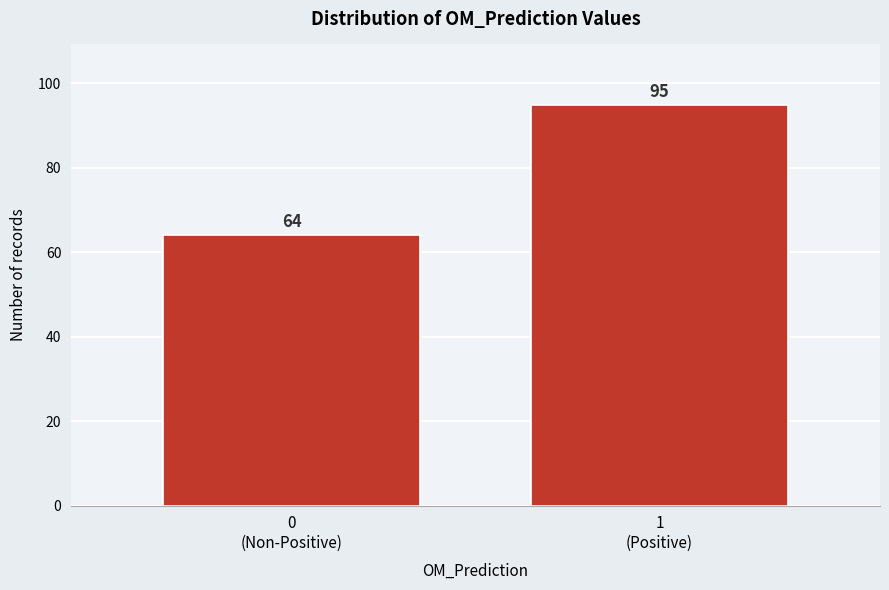

Reading right to left, extract all data points from this chart.

95	64